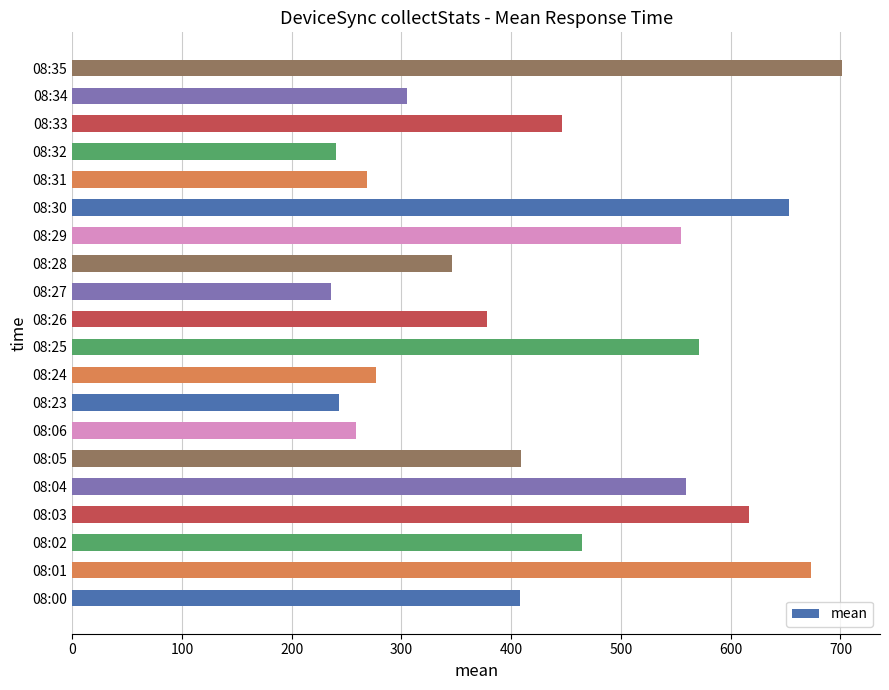

The chart shows a value of 701.0 at 08:35. True or false?

True